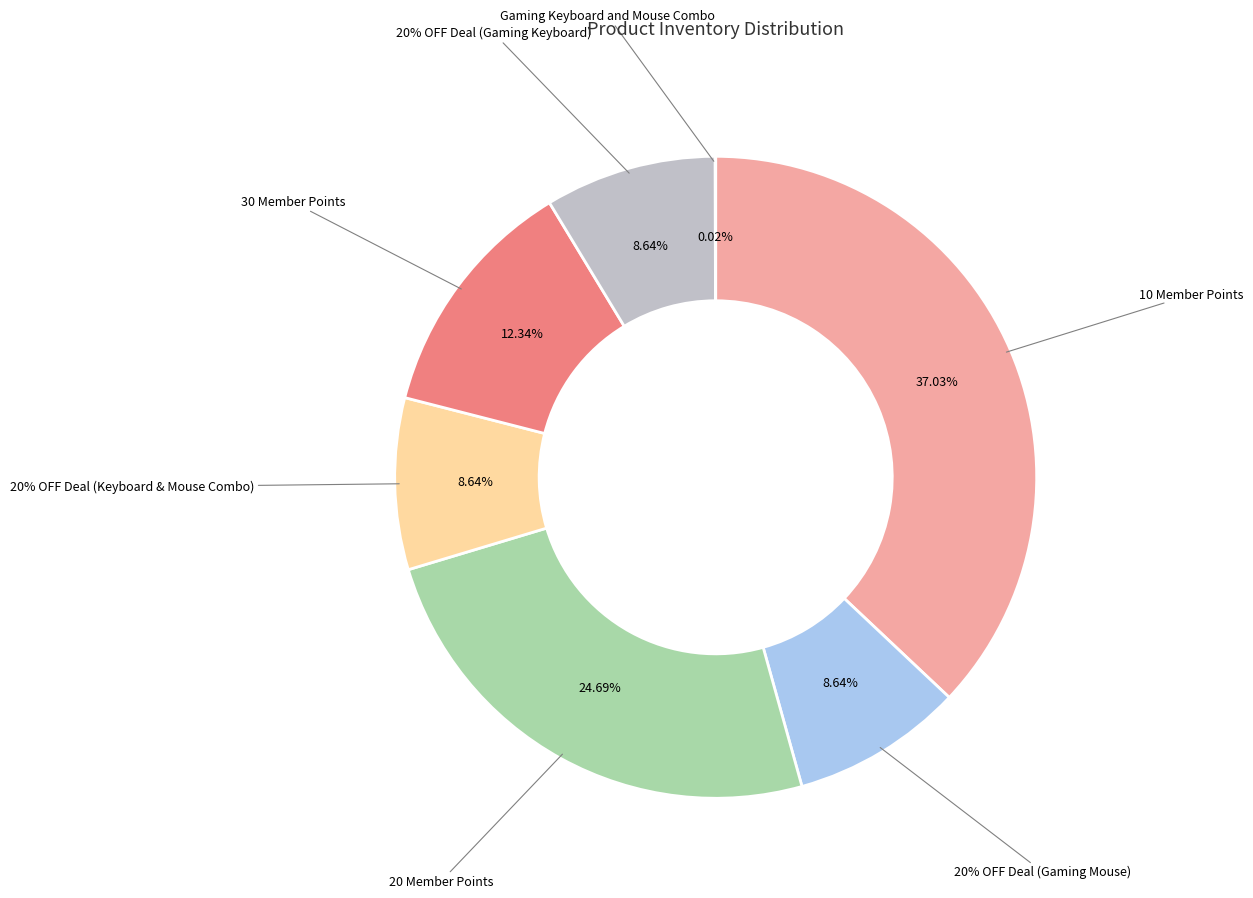

How much of the chart is everything except 20% OFF Deal (Gaming Mouse)?

91.4%